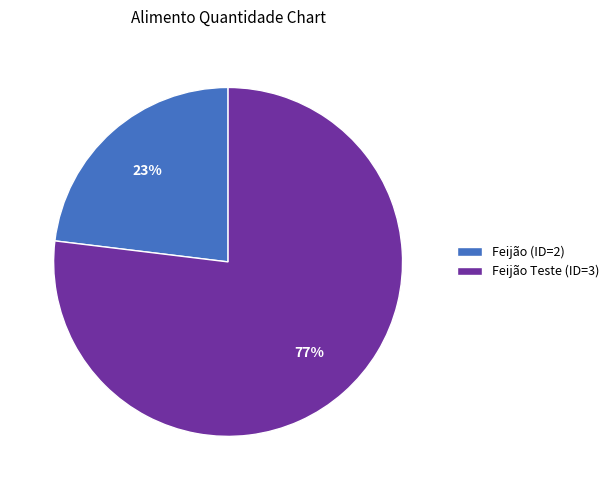

To the nearest percent, what is the combined percentage of Feijão (ID=2) and Feijão Teste (ID=3)?

100%